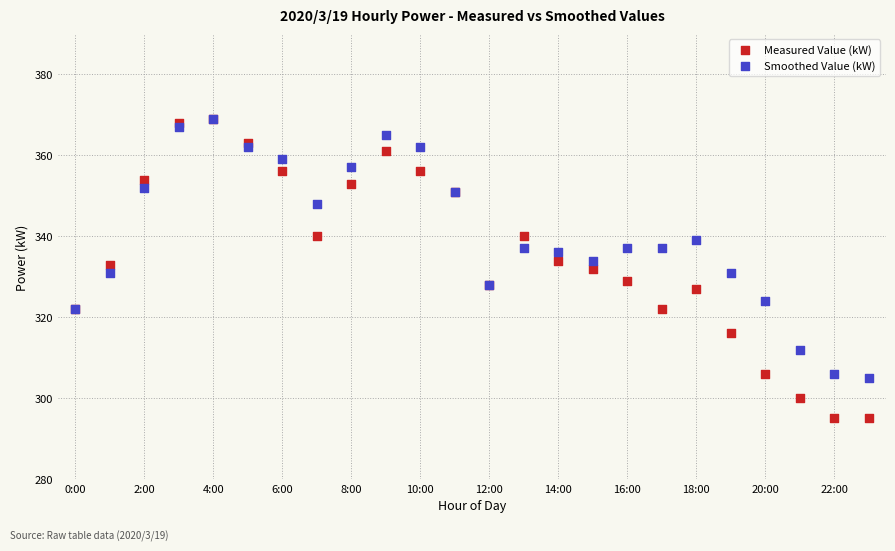

What are all the series names shown in the legend?

Measured Value (kW), Smoothed Value (kW)